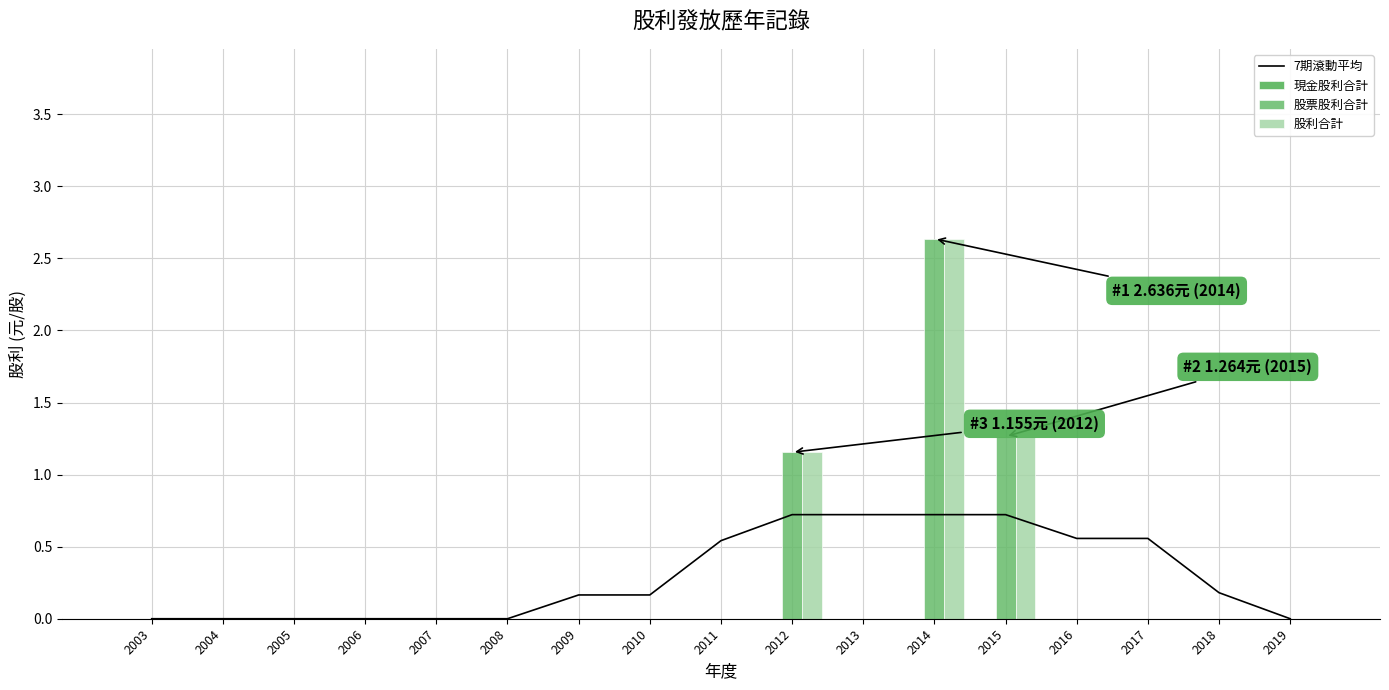

The 股利合計 series shows -1.6 at 2010. True or false?

False